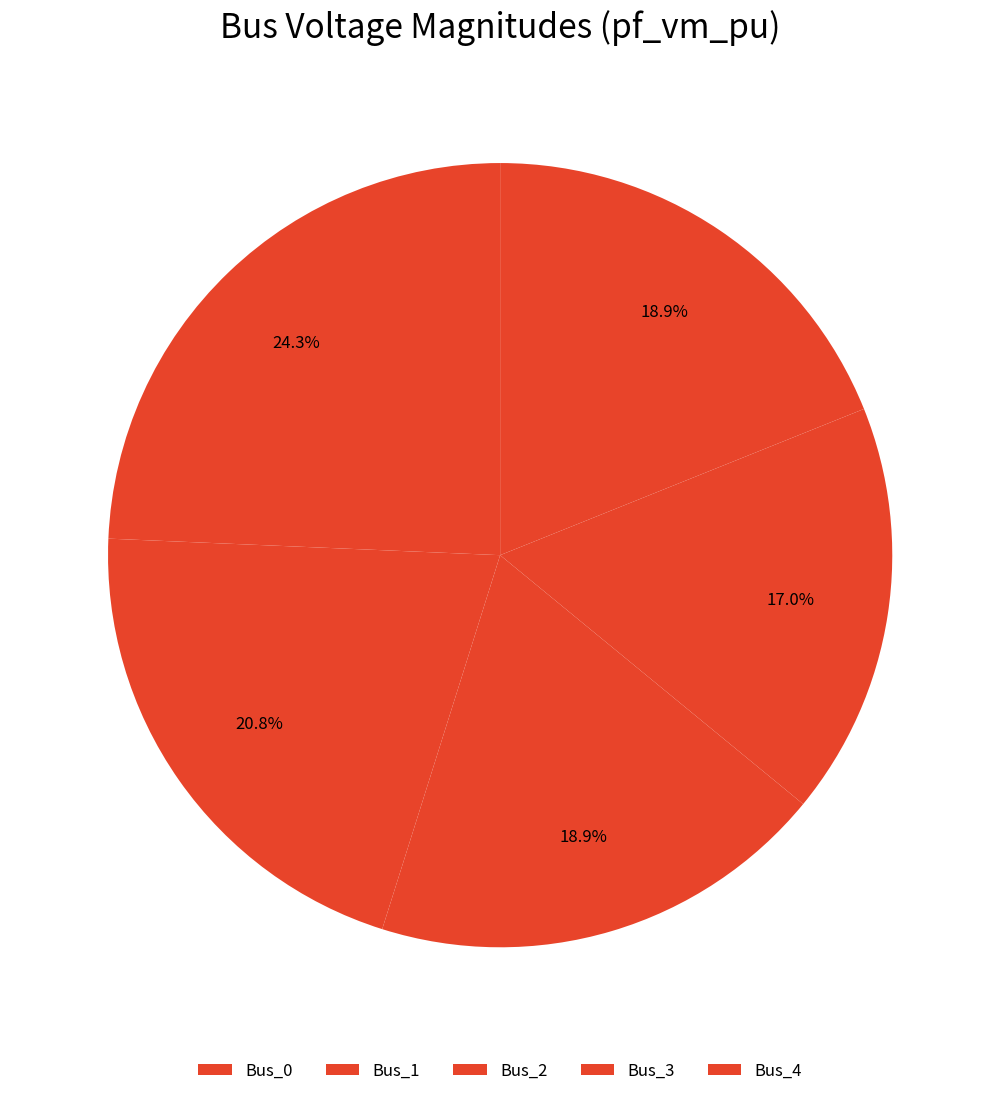

To the nearest percent, what is the difference between the largest and smallest slice percentages?

7%